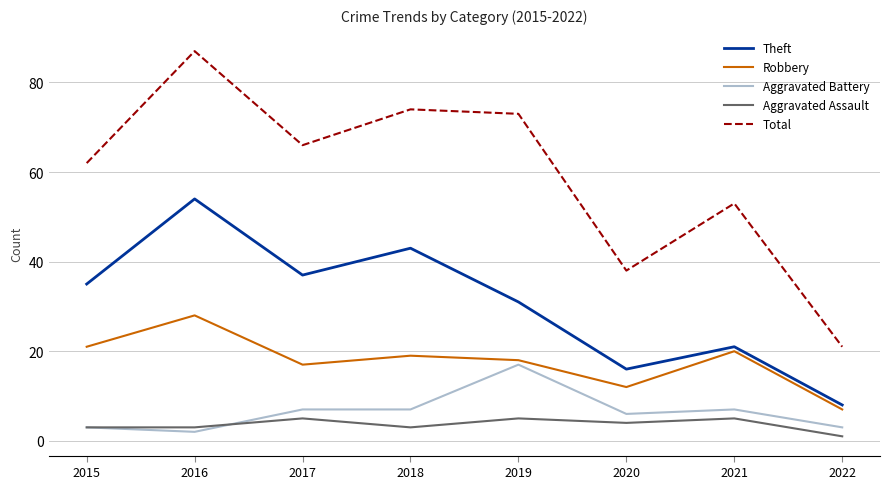

Reading right to left, list all the values displayed in this chart.

Theft: 8	21	16	31	43	37	54	35
Robbery: 7	20	12	18	19	17	28	21
Aggravated Battery: 3	7	6	17	7	7	2	3
Aggravated Assault: 1	5	4	5	3	5	3	3
Total: 21	53	38	73	74	66	87	62